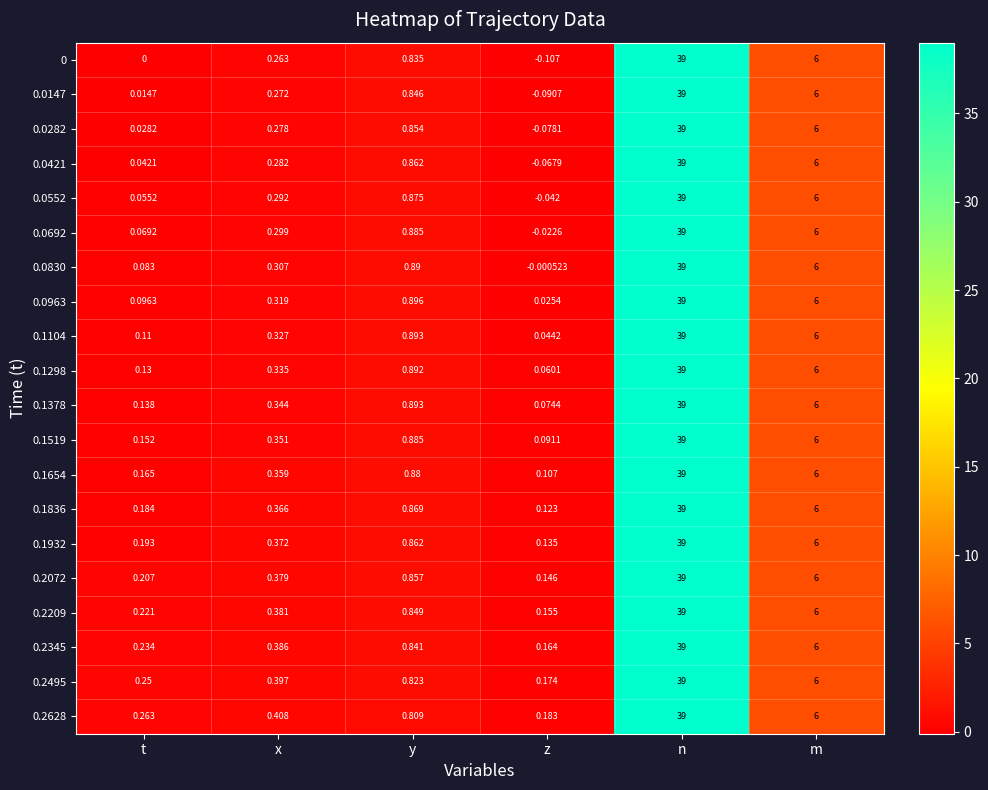

At which category is the sum across all series the highest?

n